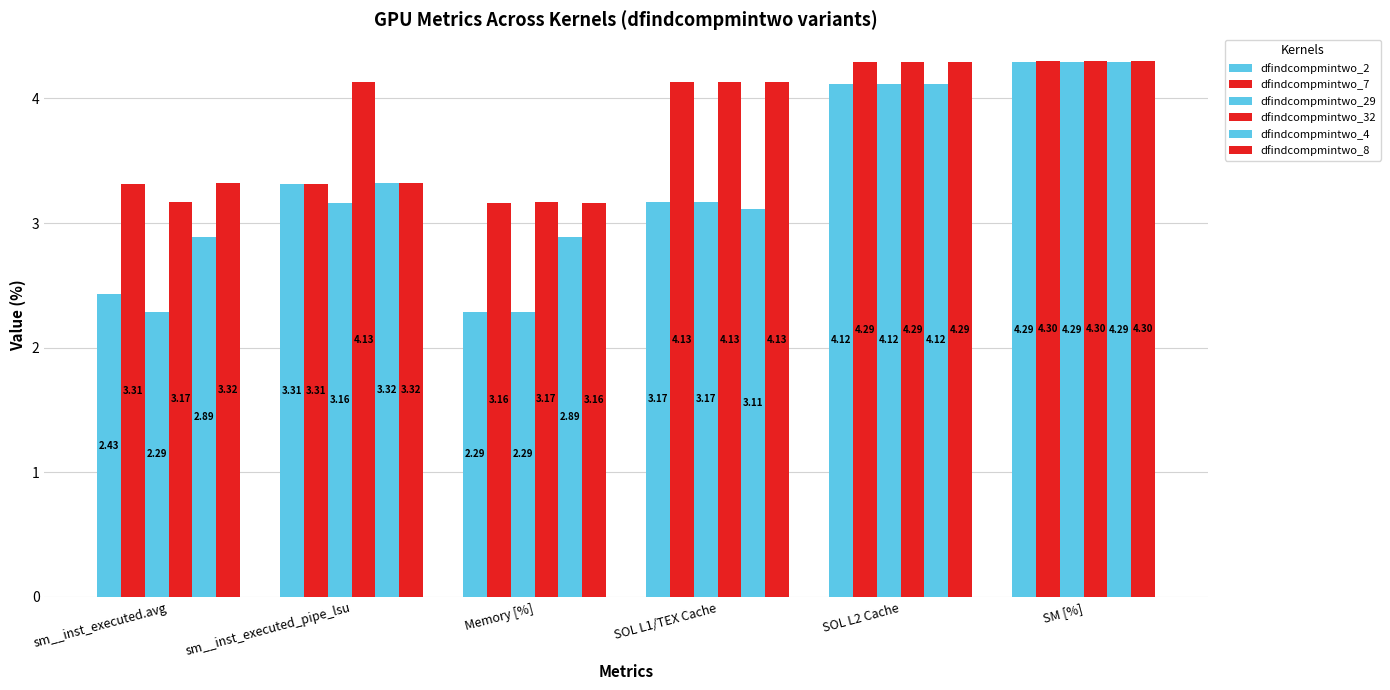

Reading left to right, what are all the values shown in this chart?

dfindcompmintwo_2: 2.4	3.3	2.3	3.2	4.1	4.3
dfindcompmintwo_7: 3.3	3.3	3.2	4.1	4.3	4.3
dfindcompmintwo_29: 2.3	3.2	2.3	3.2	4.1	4.3
dfindcompmintwo_32: 3.2	4.1	3.2	4.1	4.3	4.3
dfindcompmintwo_4: 2.9	3.3	2.9	3.1	4.1	4.3
dfindcompmintwo_8: 3.3	3.3	3.2	4.1	4.3	4.3